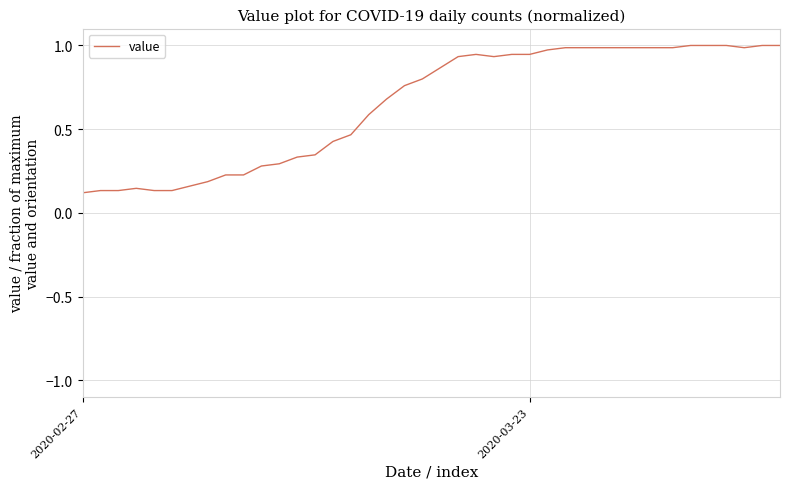

What is the value of the 33rd point from the left?

1.0